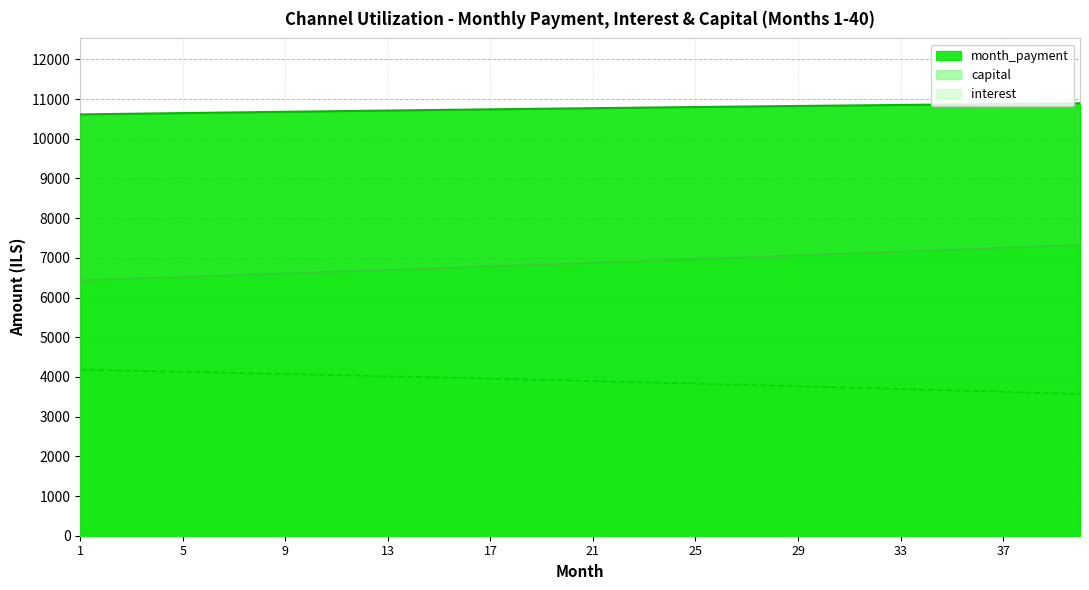

Count the number of categories in the chart.

40